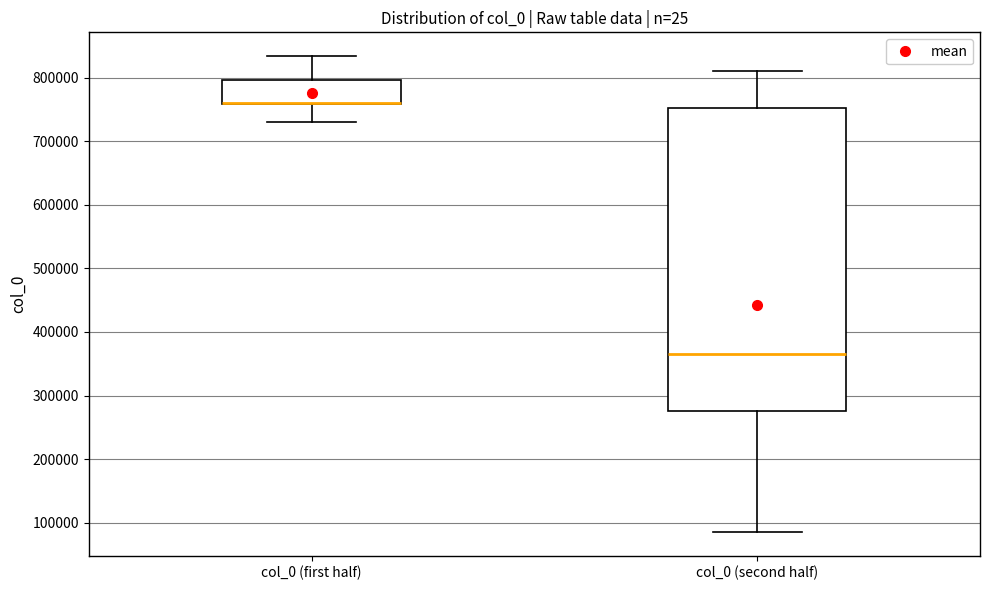

Reading left to right, transcribe this box plot: for each box, give where its median line is, the range the box spans, and where its two whiskers end, as read against the y-axis. The values are not printed on the chart, so give them approximately, as read against the axis.

col_0 (first half): median 760000 (drawn on the box's lower edge), box 760000 to 800000, whiskers 730000 to 830000
col_0 (second half): median 370000, box 280000 to 750000, whiskers 90000 to 810000